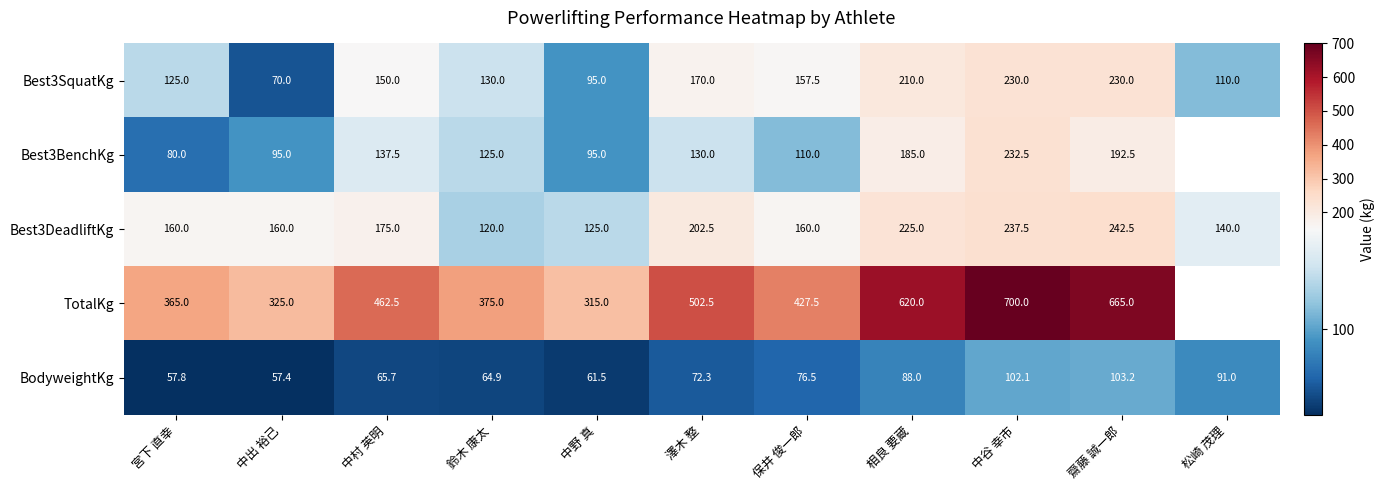

Is the value of Best3DeadliftKg at 中村 英明 greater than the value of BodyweightKg at 澤木 整?

Yes